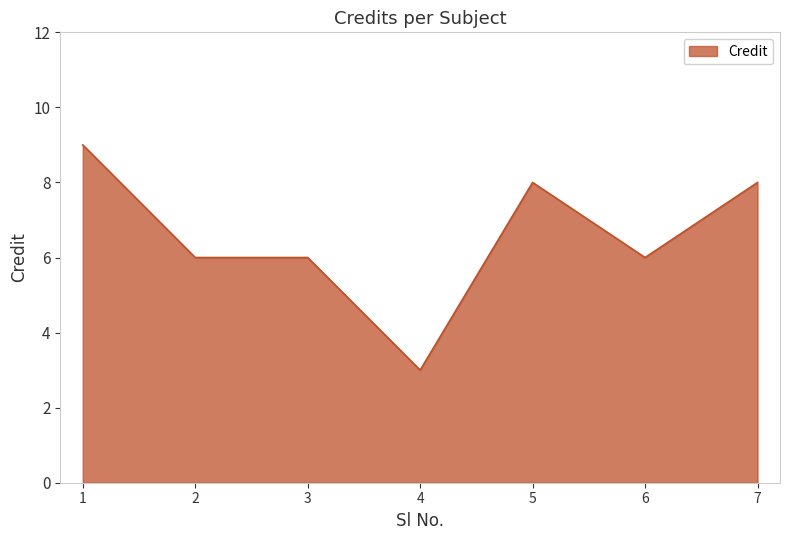

Count the number of data series in this chart.

1